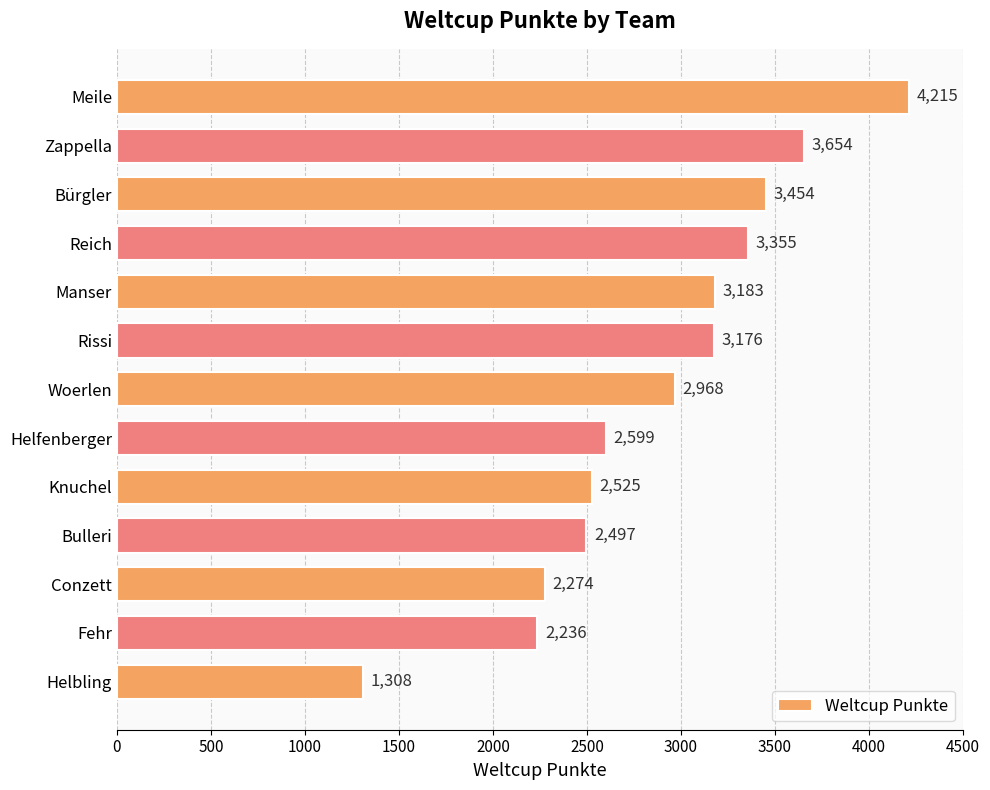

What is the change in value from Conzett to Reich?

+1081